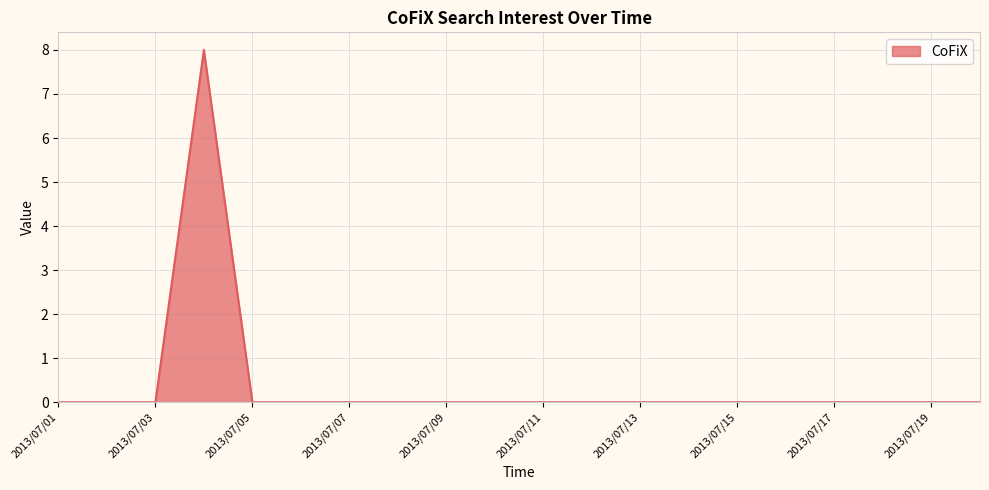

What is the maximum value shown in the chart?

8